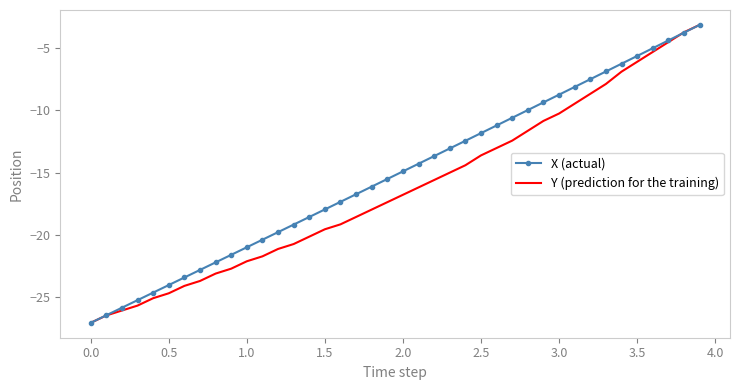

What is the minimum value shown in the chart?

-27.1